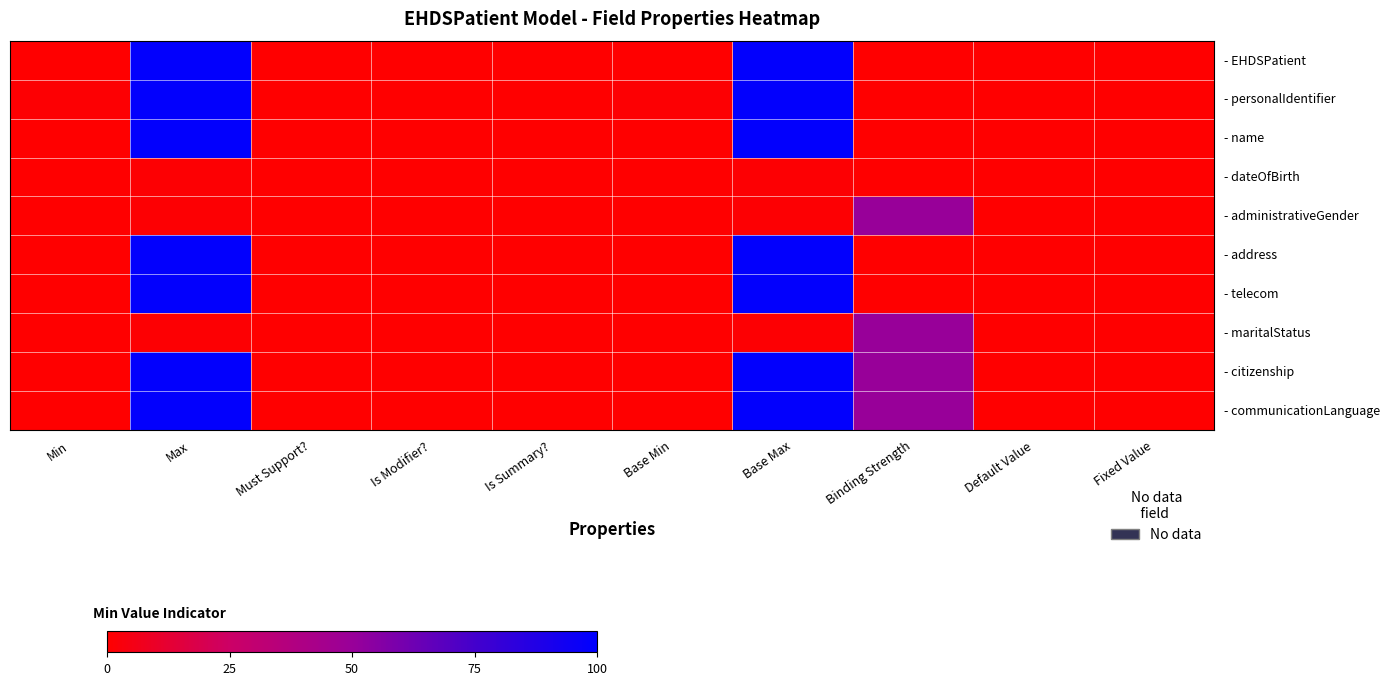

At which category is the sum across all series the highest?

Max